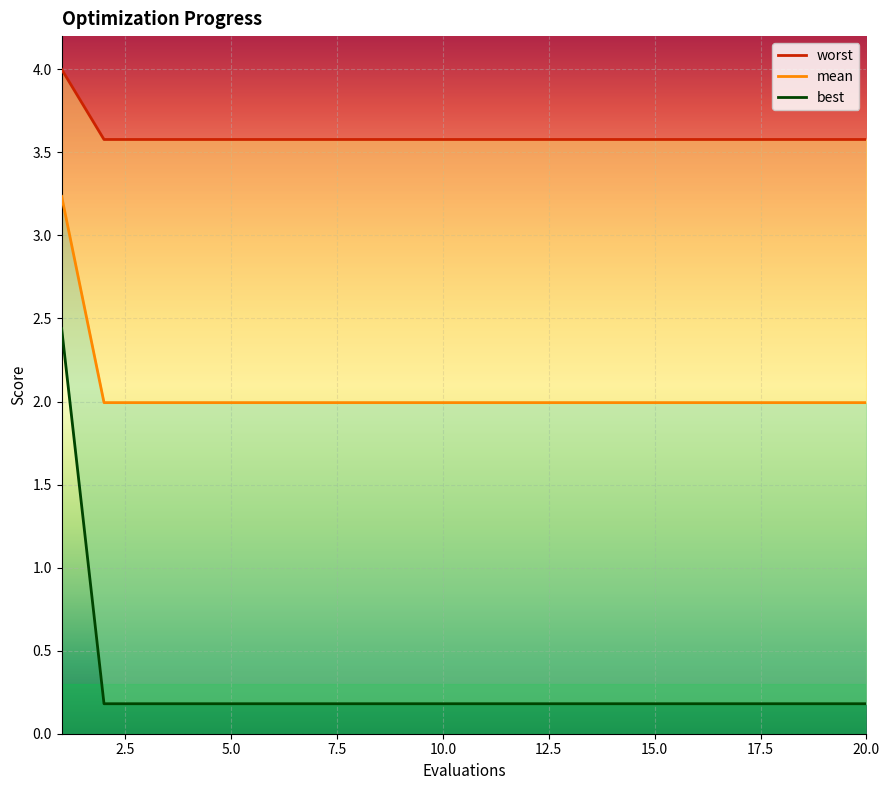

What are all the series names shown in the legend?

worst, mean, best